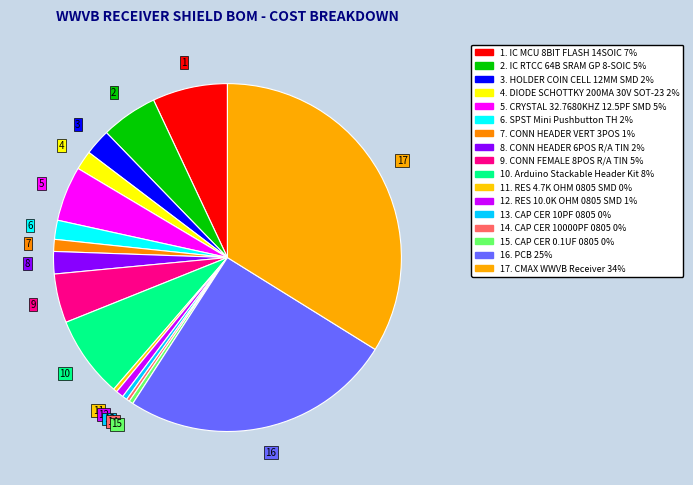

Count the number of slices in the pie.

17